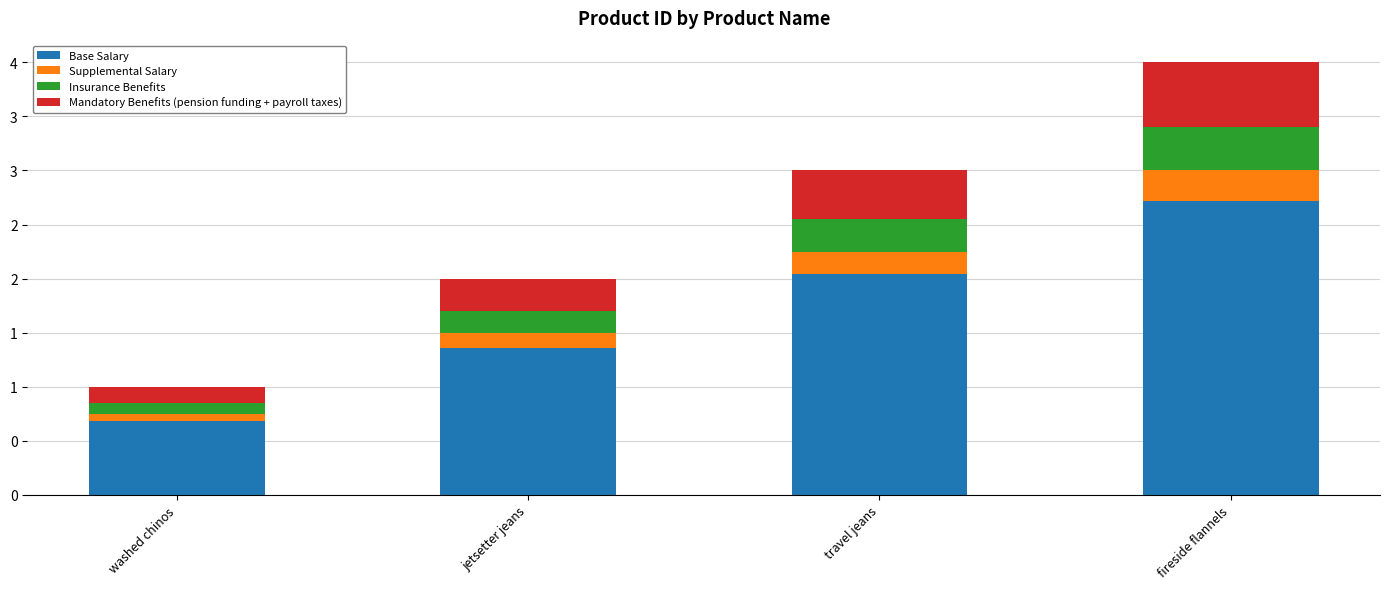

What is the label of the 2nd bar from the left?

jetsetter jeans